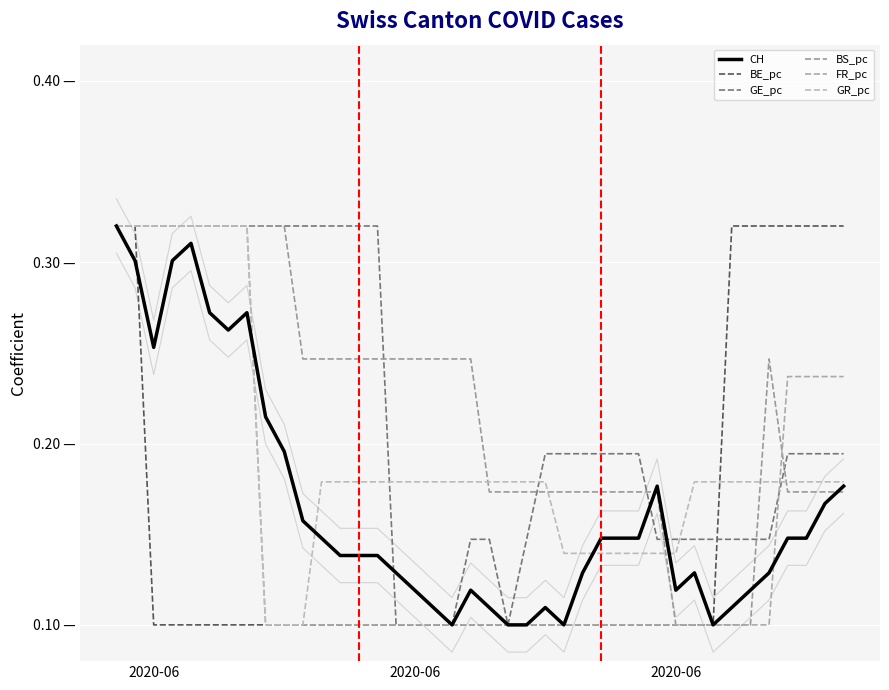

Is the value of GE_pc at 24 greater than the value of CH at 31?

Yes